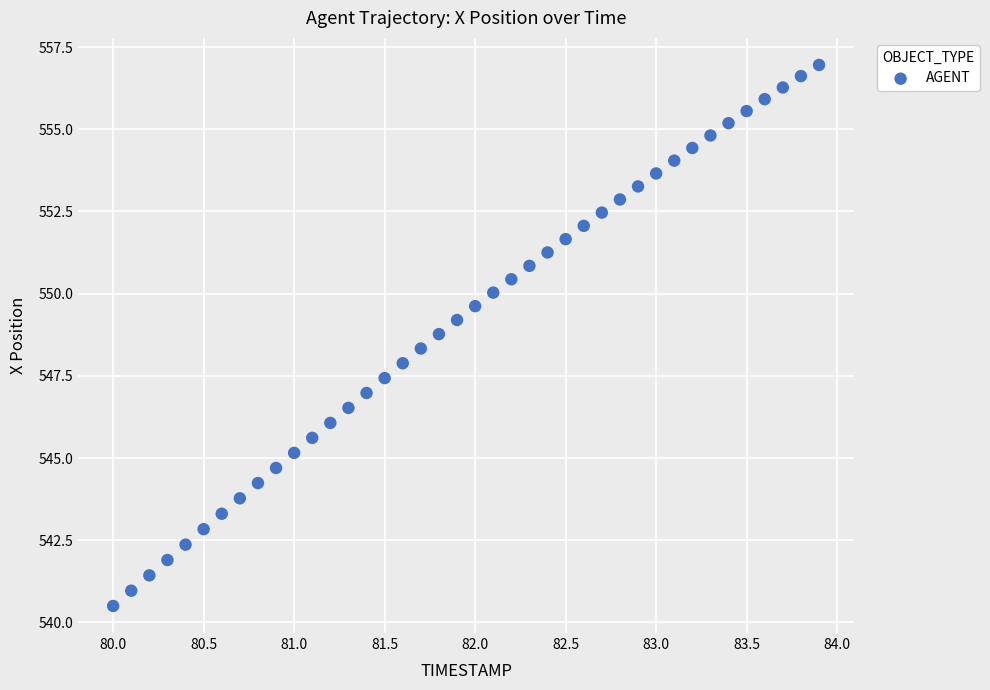

What is the range of X values (max minus min)?

3.9